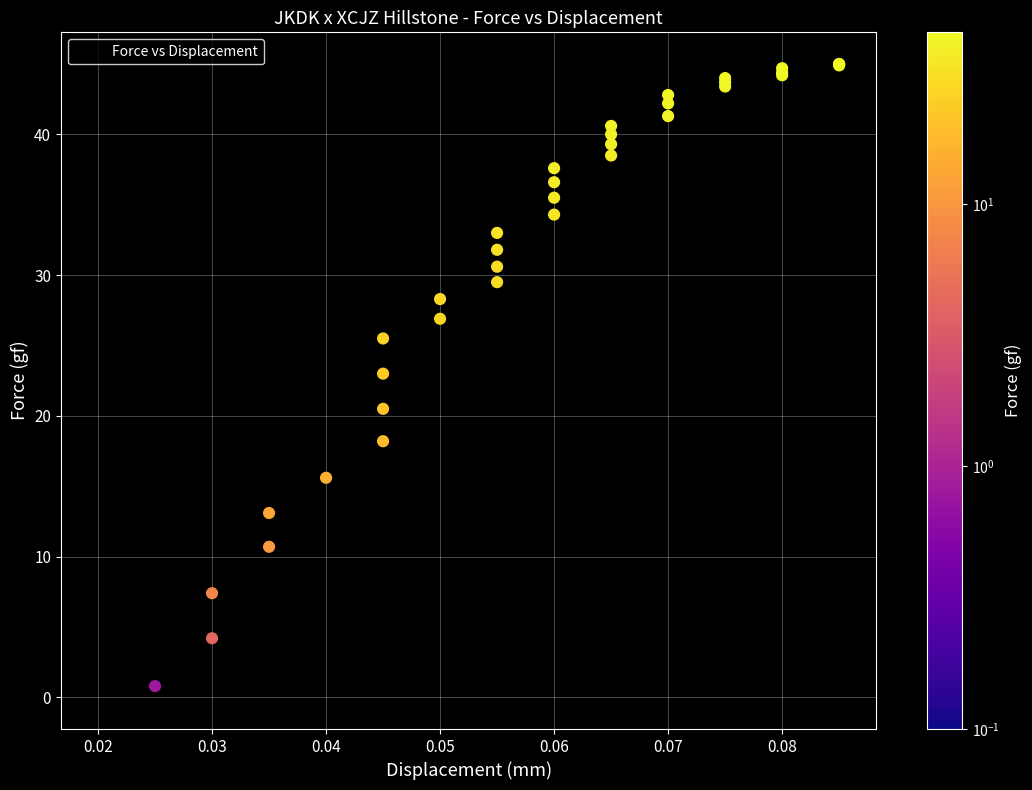

What Y value in the scatter plot is closest to 22?

23.0